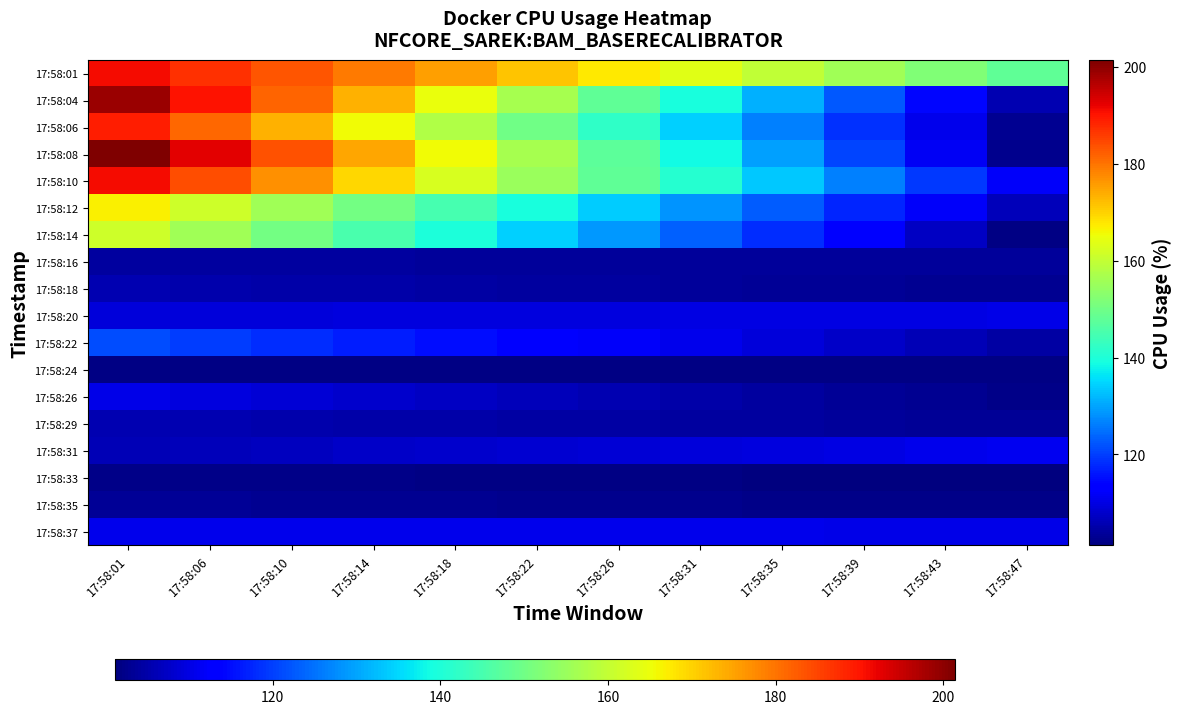

At 17:58:18, list the series in order from largest to smallest.

17:58:01, 17:58:08, 17:58:04, 17:58:10, 17:58:06, 17:58:12, 17:58:14, 17:58:22, 17:58:37, 17:58:20, 17:58:31, 17:58:26, 17:58:29, 17:58:18, 17:58:16, 17:58:35, 17:58:33, 17:58:24